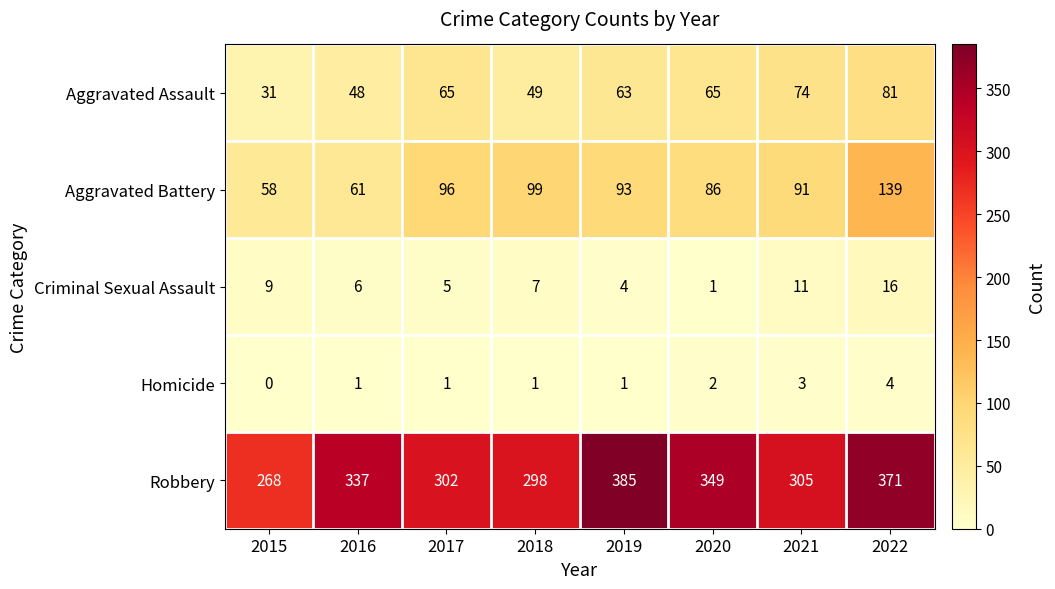

How many data points in Robbery are less than 337?

4